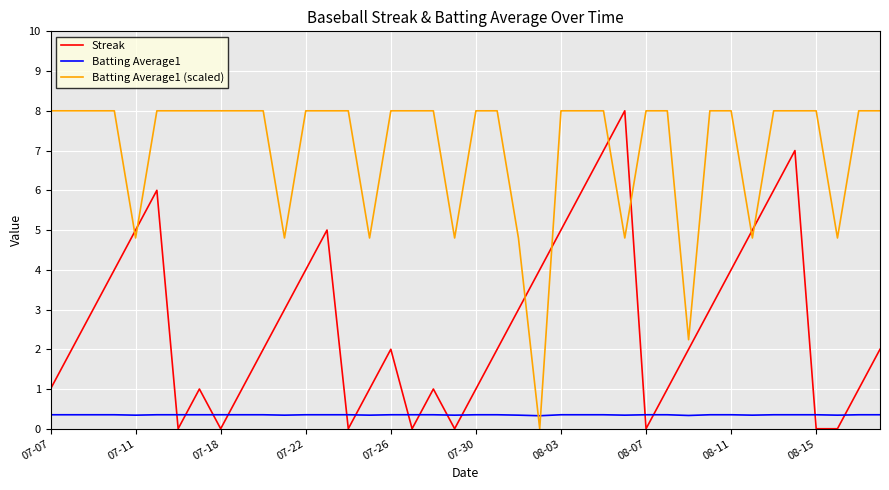

What is the maximum value for Batting Average1?

0.4